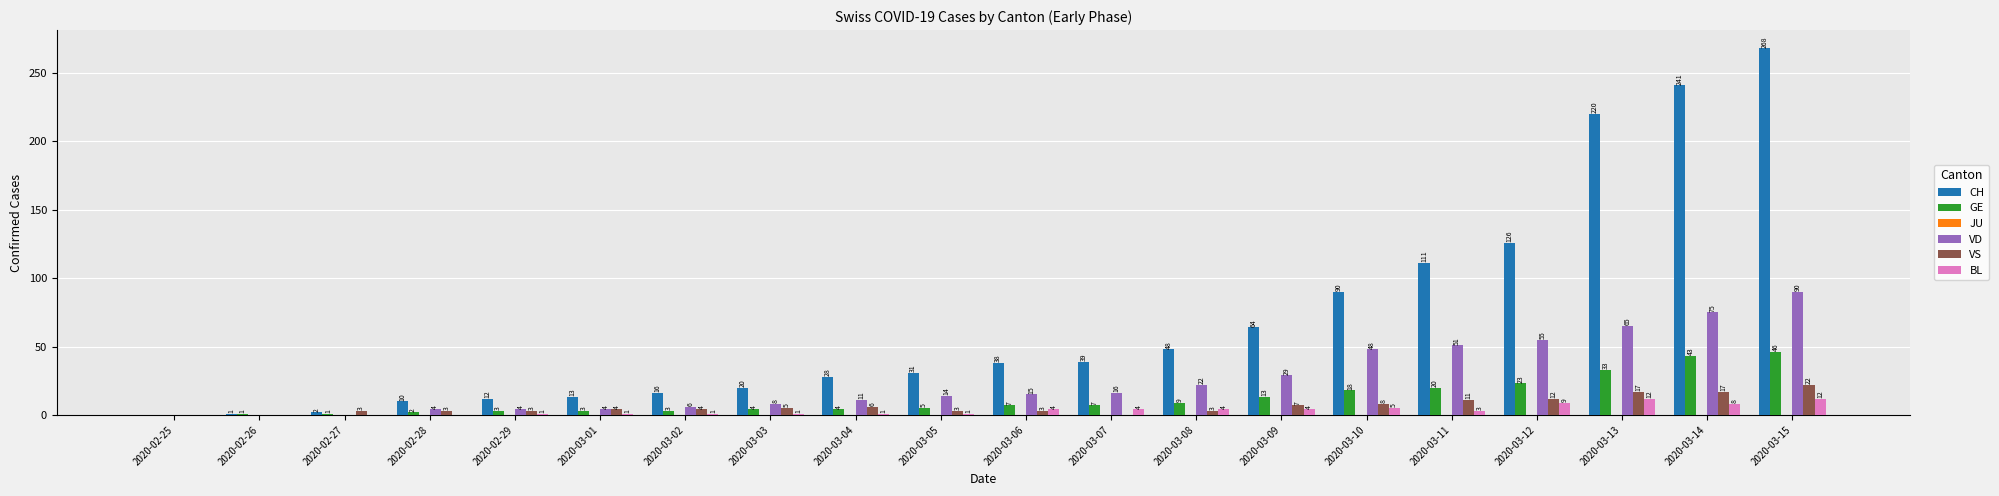

True or false: VD has a value of 0 at 2020-02-25.

True